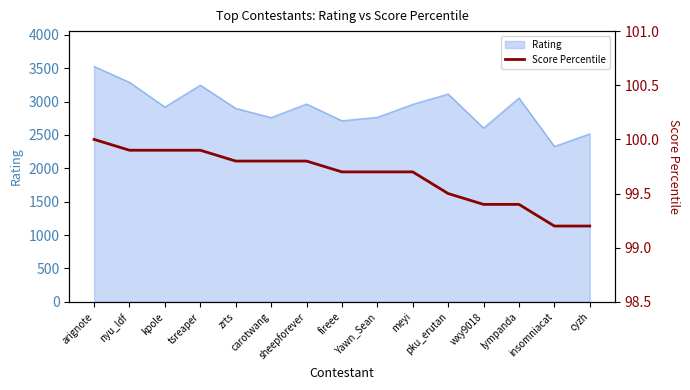

List the labels in order of value, smallest first.

insomniacat, cyzh, wxy9018, lympanda, pku_erutan, fireee, Yawn_Sean, meyi, zrts, carotwang, sheepforever, nyu_ldf, kpole, tsreaper, arignote